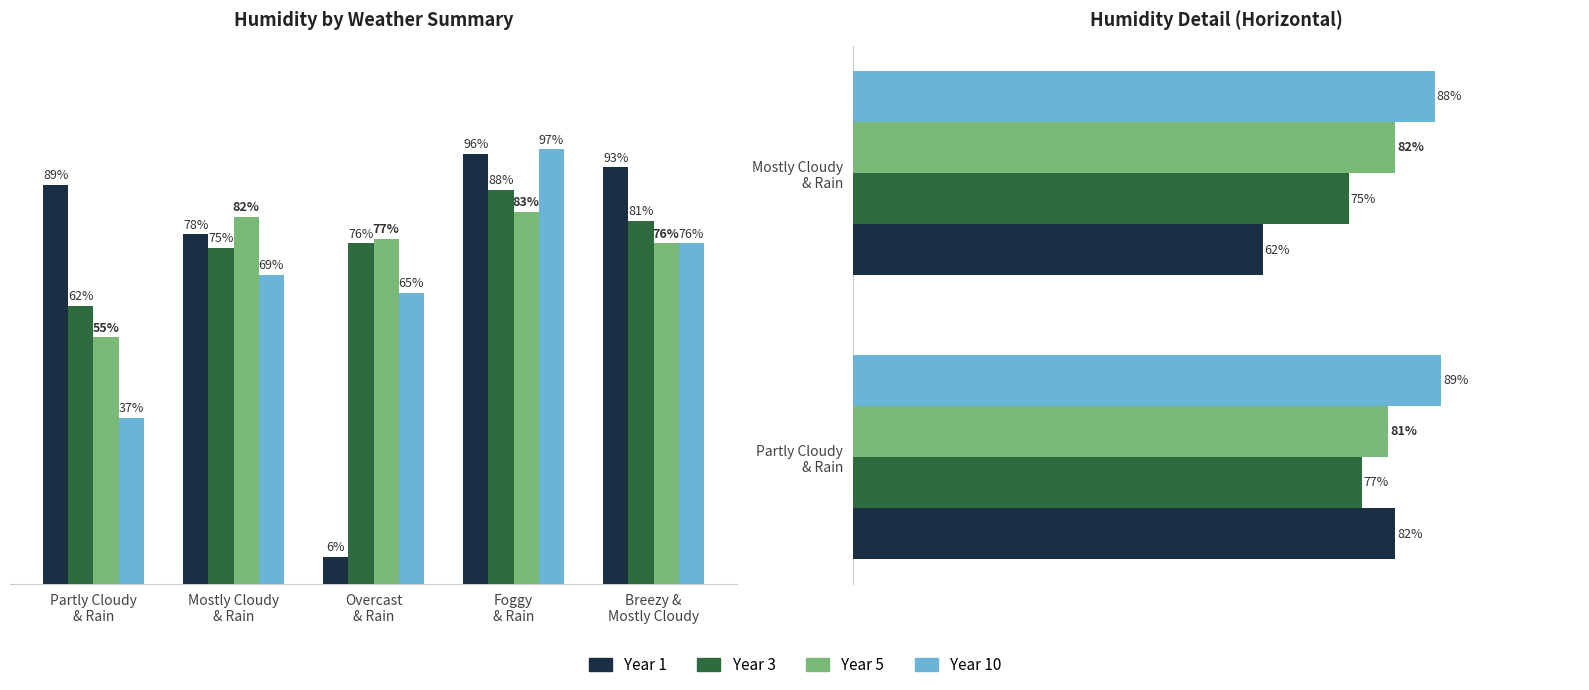

What is the label of the 2nd bar from the right?

Partly Cloudy
& Rain